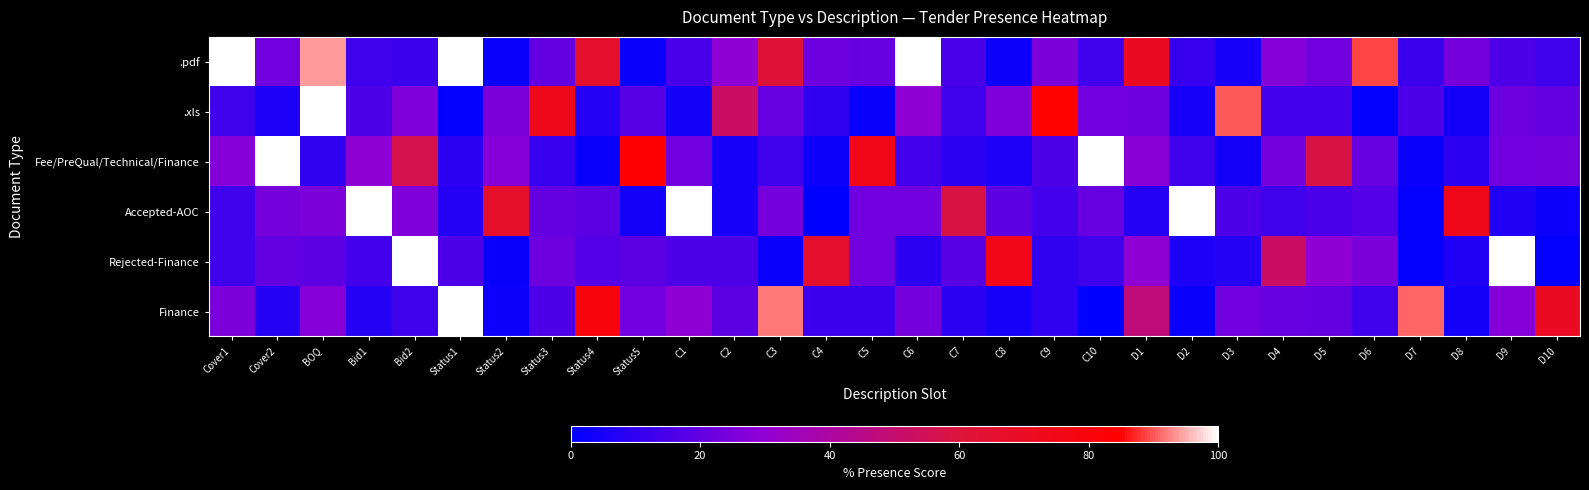

Which series has the largest range (max minus min)?

Accepted-AOC